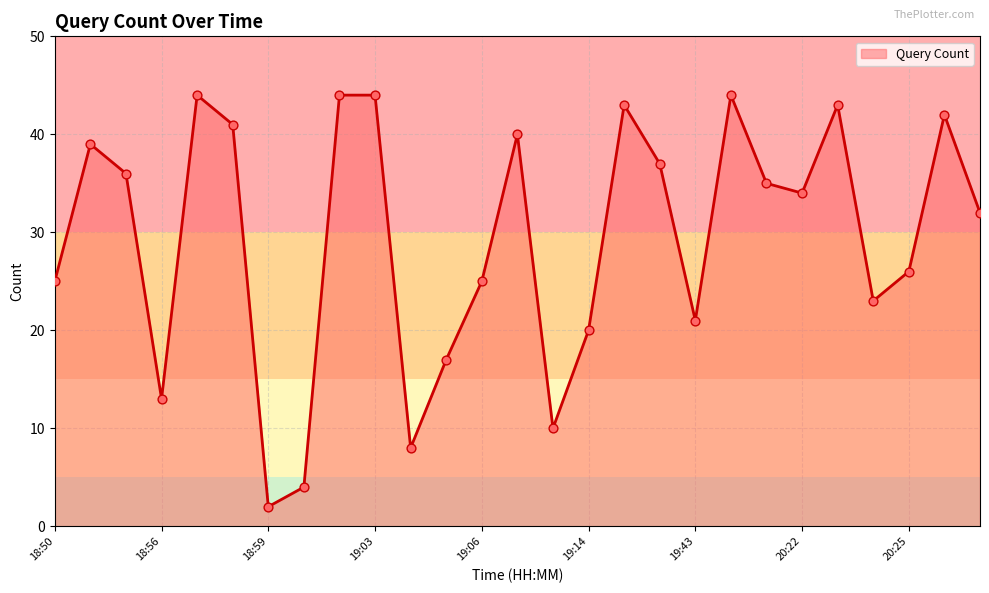

What is the difference between the maximum and minimum values?

42